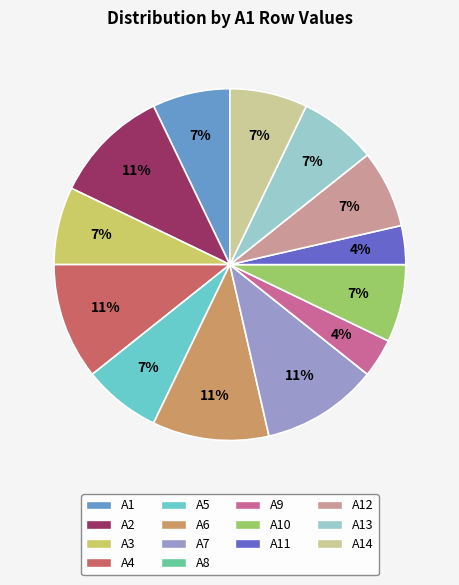

Does any single category account for the majority?

No